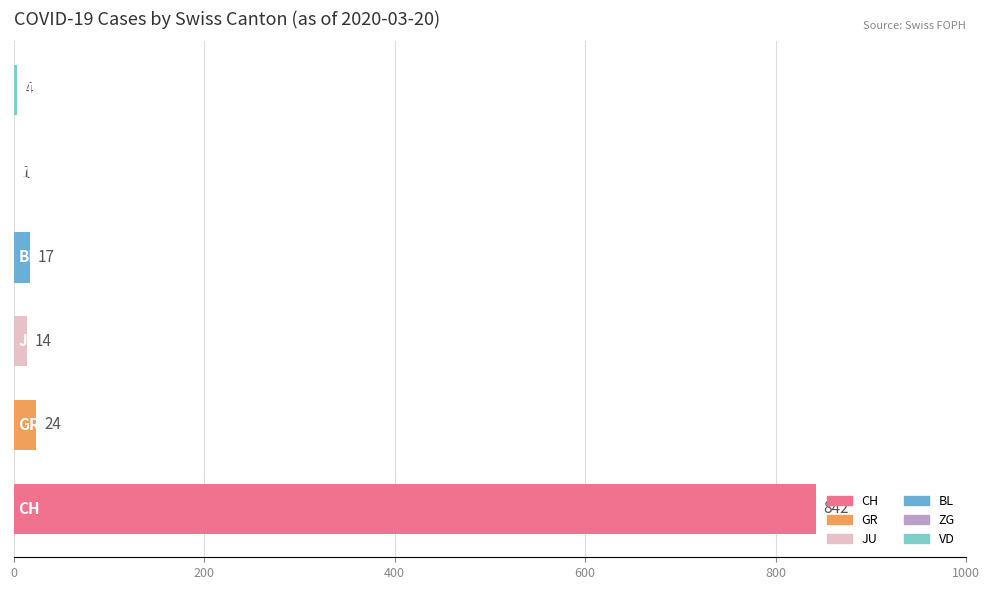

What is the sum of all values?

902